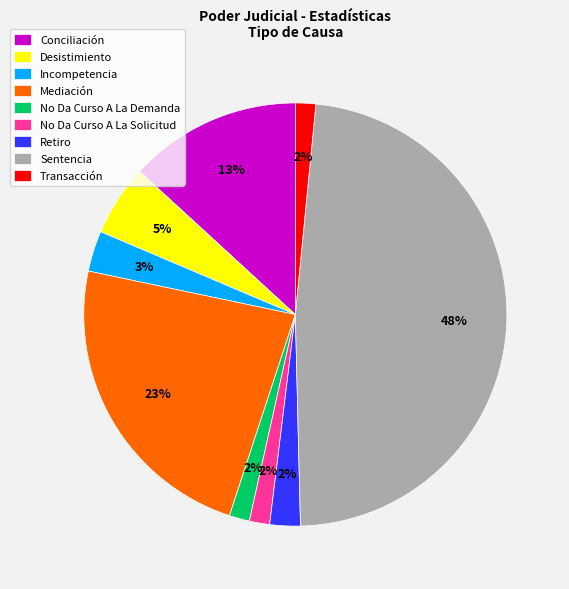

Which category has the biggest portion of the pie?

Sentencia